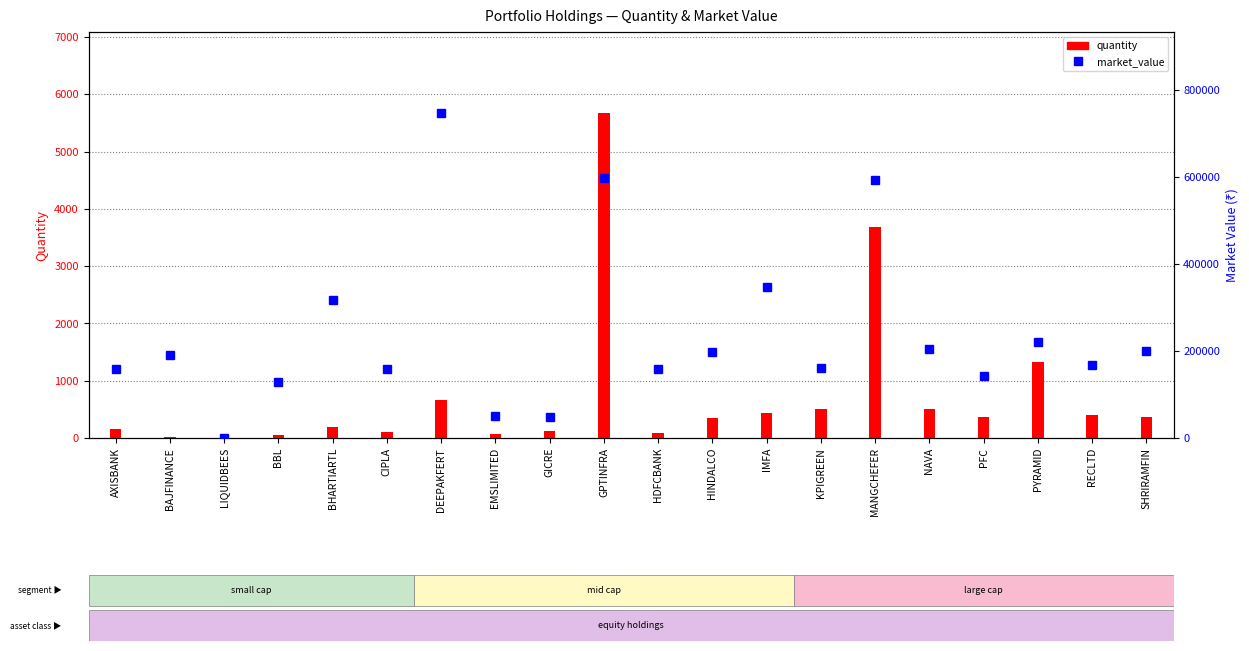

Which series has the largest range (max minus min)?

market_value